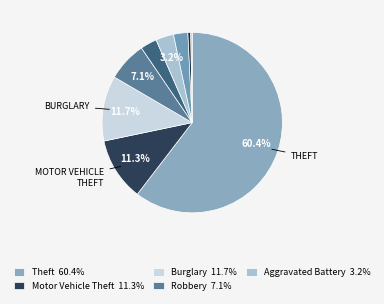

Is there any slice that represents more than half of the pie?

Yes